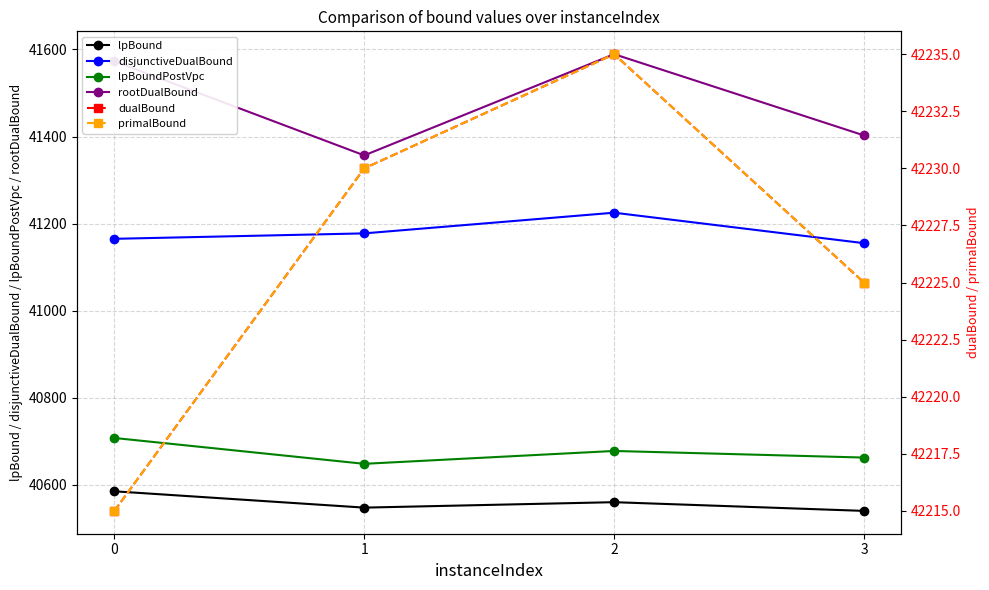

What is the value of the lpBoundPostVpc point at the 4th from the left?

40662.5